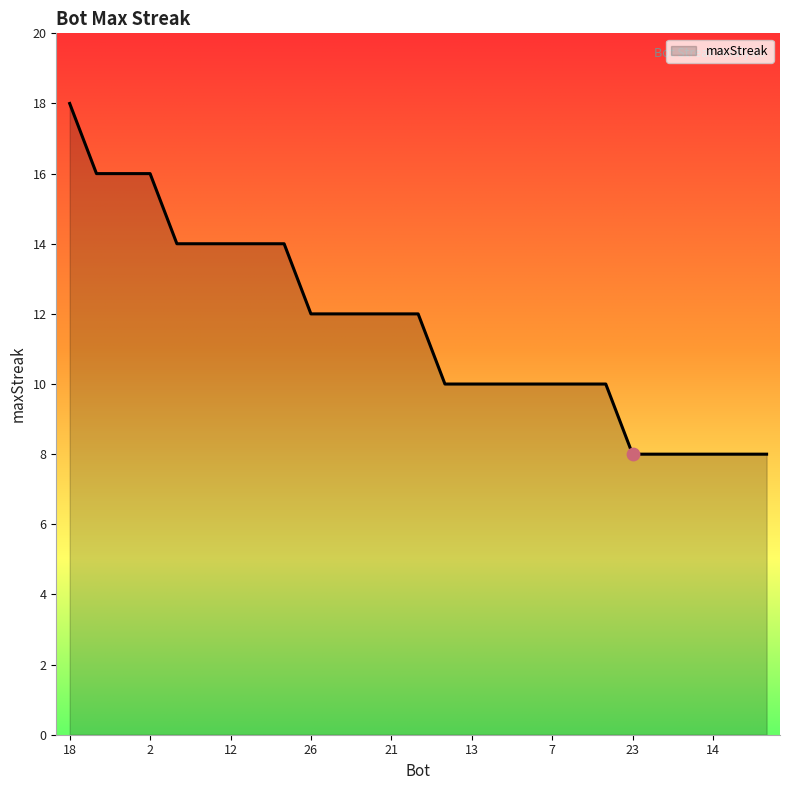

What is the difference between the maximum and minimum values?

10